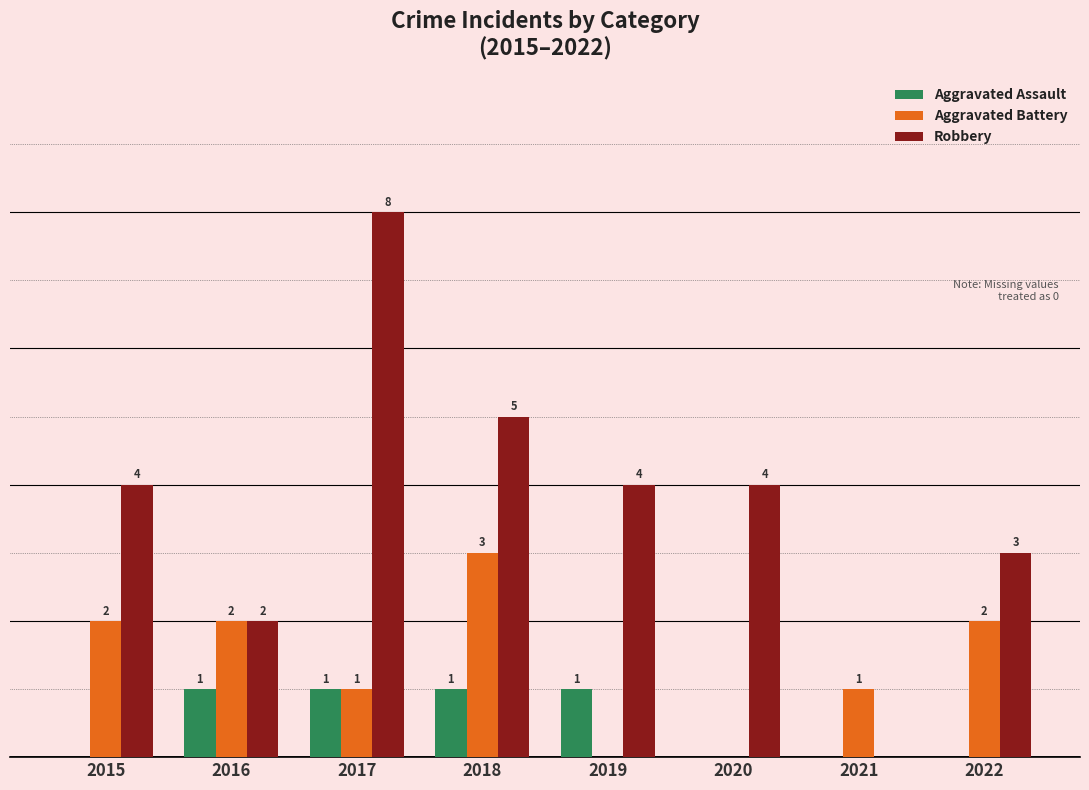

Which series changed the most between 2015 and 2020?

Aggravated Battery